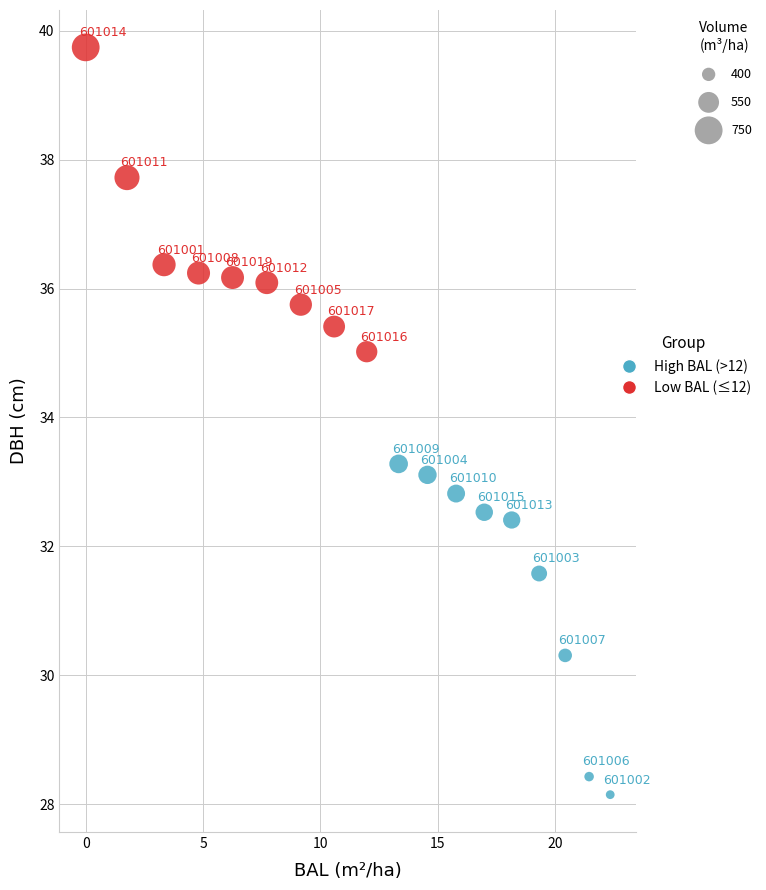

Which series contains the lowest Y value?

High BAL (>12)